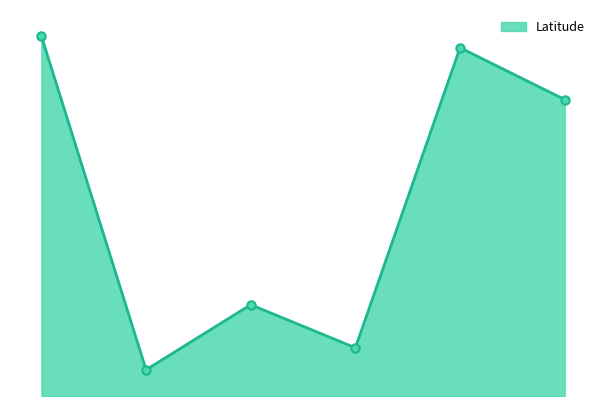

What is the value of the 5th point from the left?

25.9